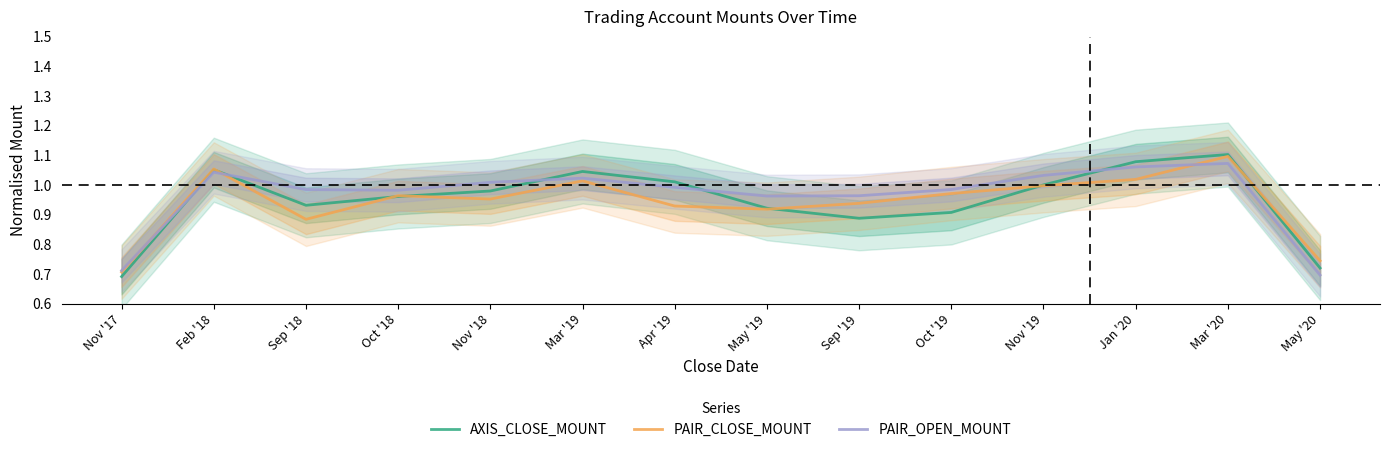

Where is the first local maximum for PAIR_CLOSE_MOUNT?

Feb '18